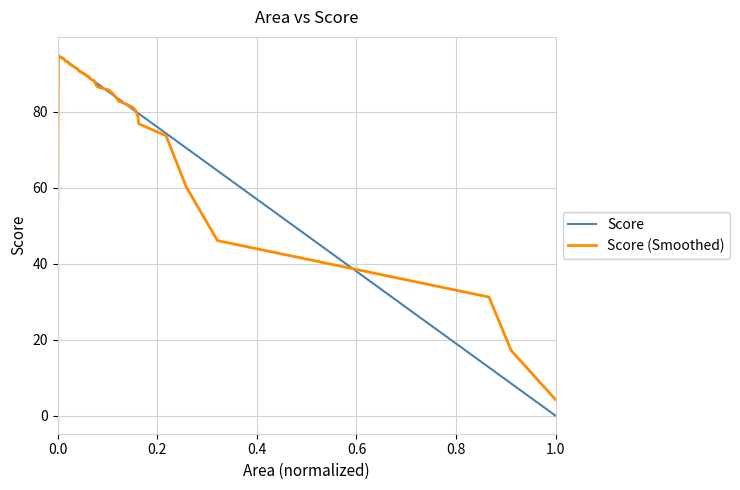

What is the greatest value displayed?

95.0